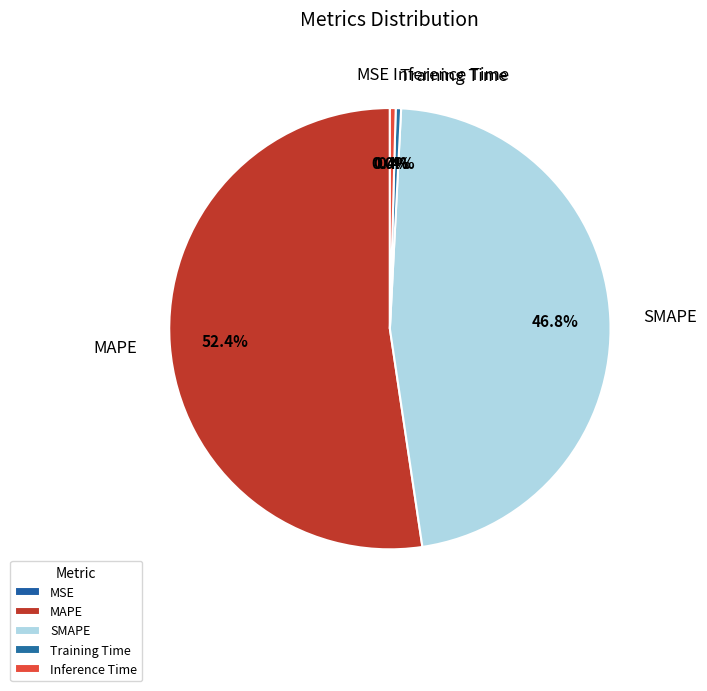

What percentage do Inference Time and Training Time together represent?

0.8%